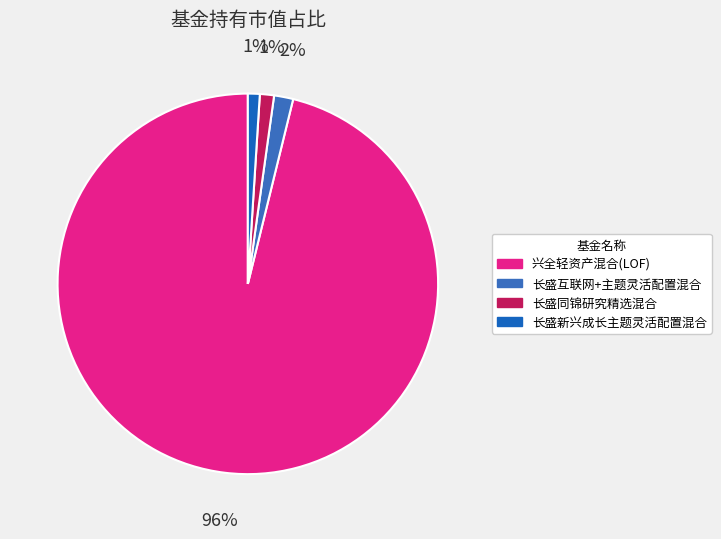

Rank the categories by value from highest to lowest.

兴全轻资产混合(LOF), 长盛互联网+主题灵活配置混合, 长盛同锦研究精选混合, 长盛新兴成长主题灵活配置混合